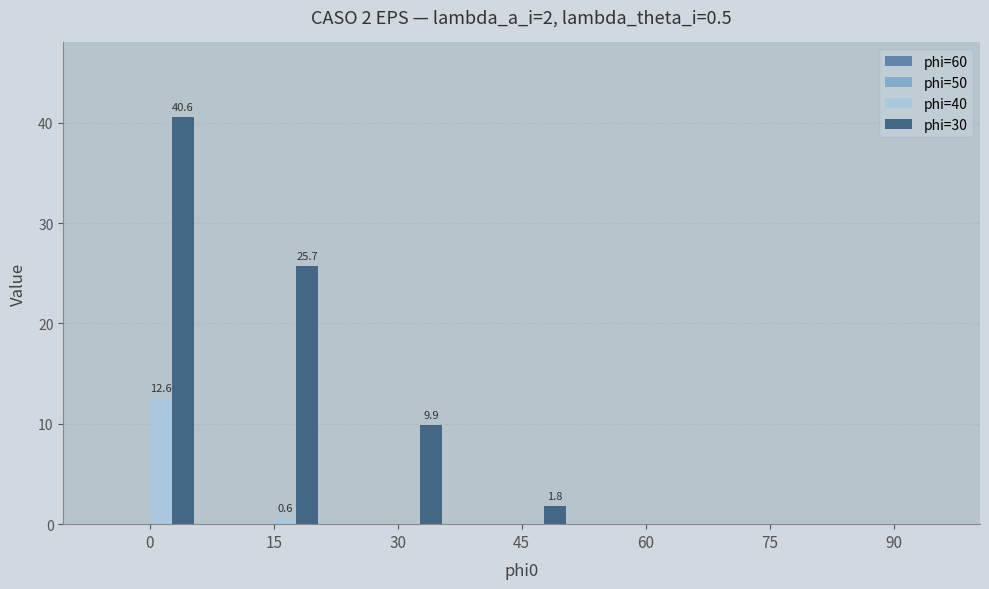

Is the value of phi=30 at 45 greater than the value of phi=40 at 60?

Yes